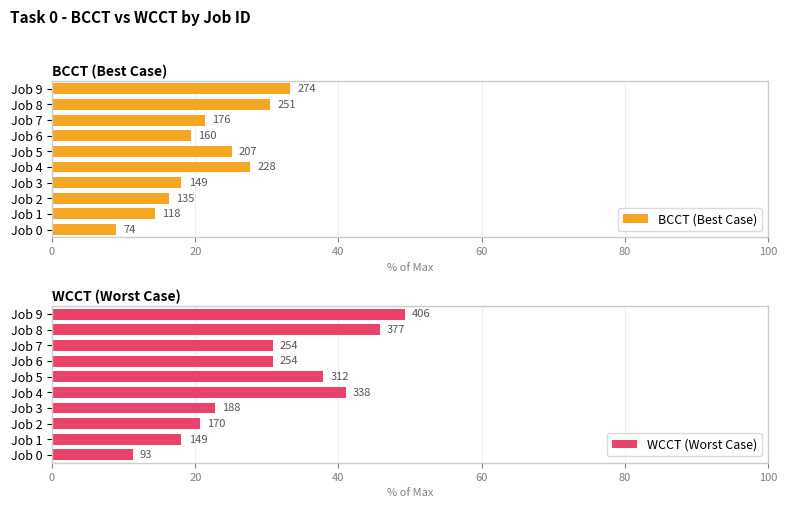

Rank the series at Job 5 from lowest to highest value.

BCCT (Best Case), WCCT (Worst Case)